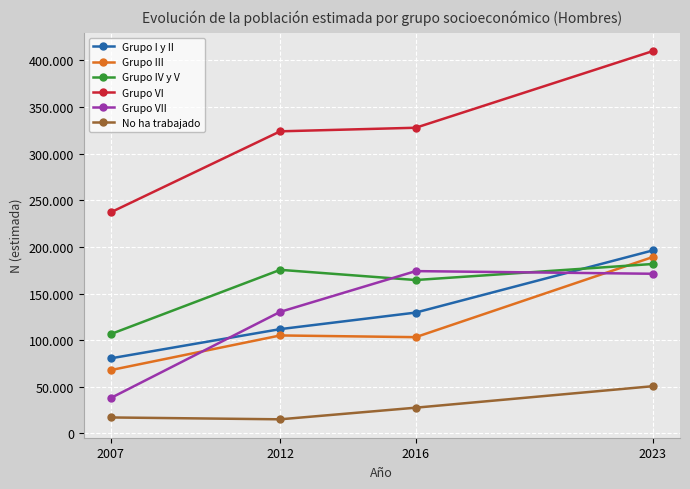

Which series has the widest spread of values?

Grupo VI